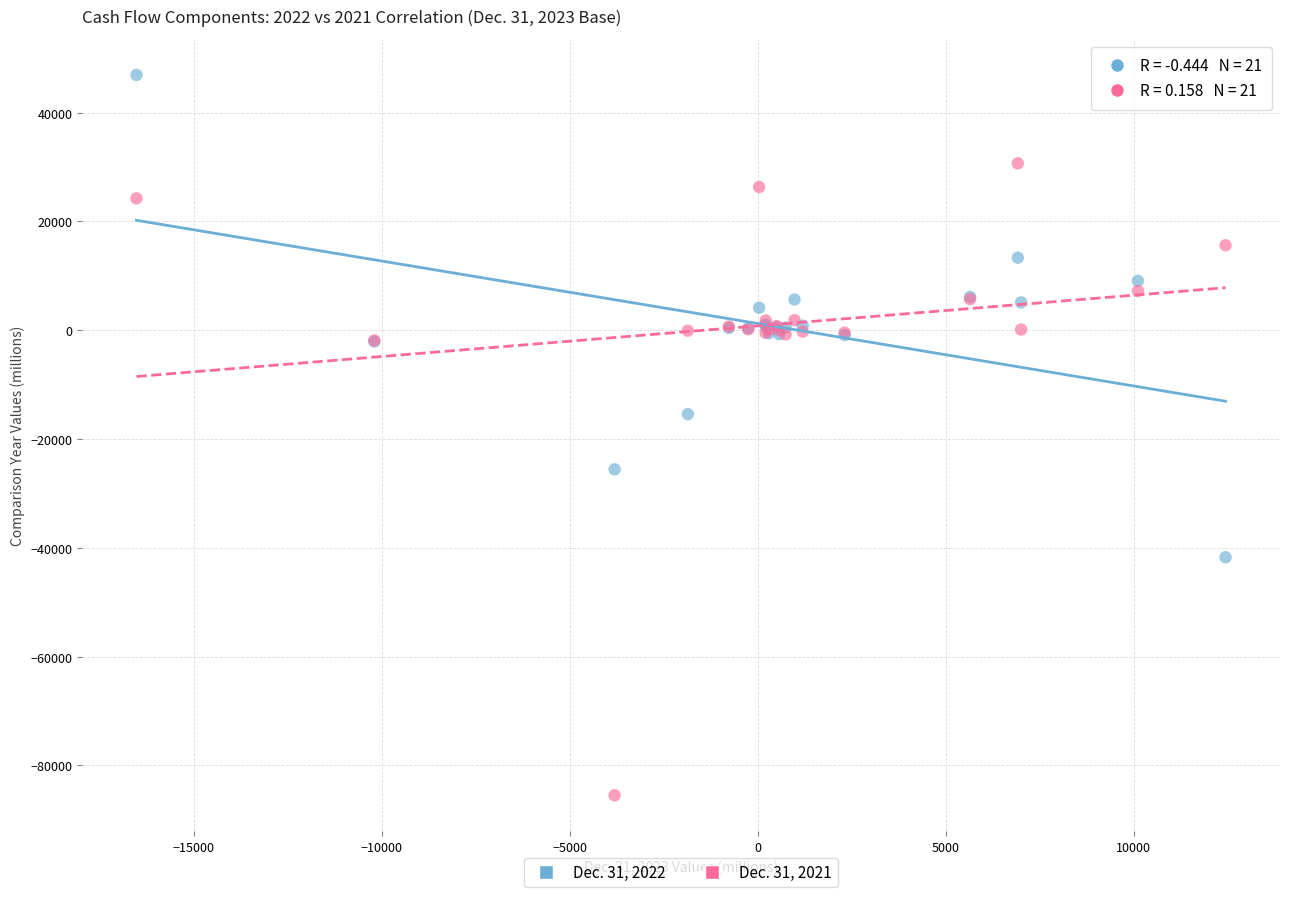

Across all series, what Y value is closest to -19283?

-15423